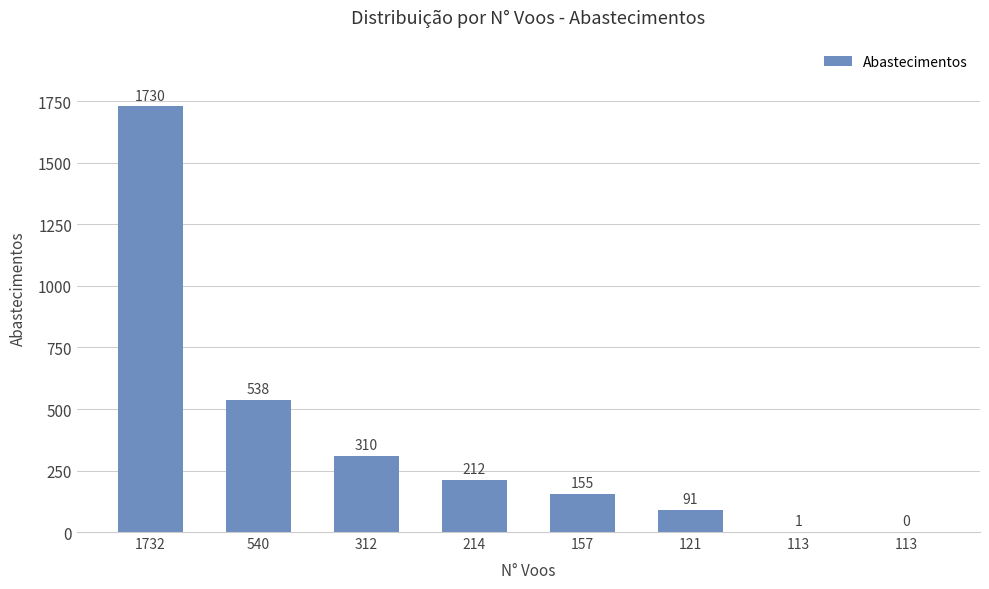

The value at 540 is 538. True or false?

True